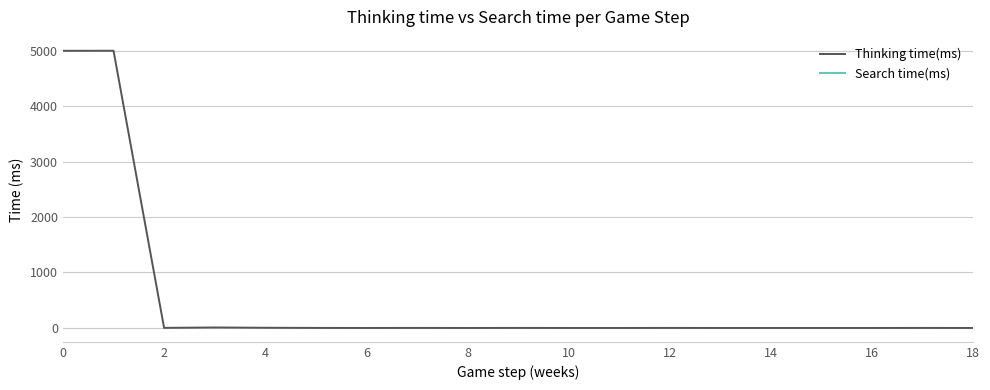

How many interior local valleys does the Thinking time(ms) series have?

3